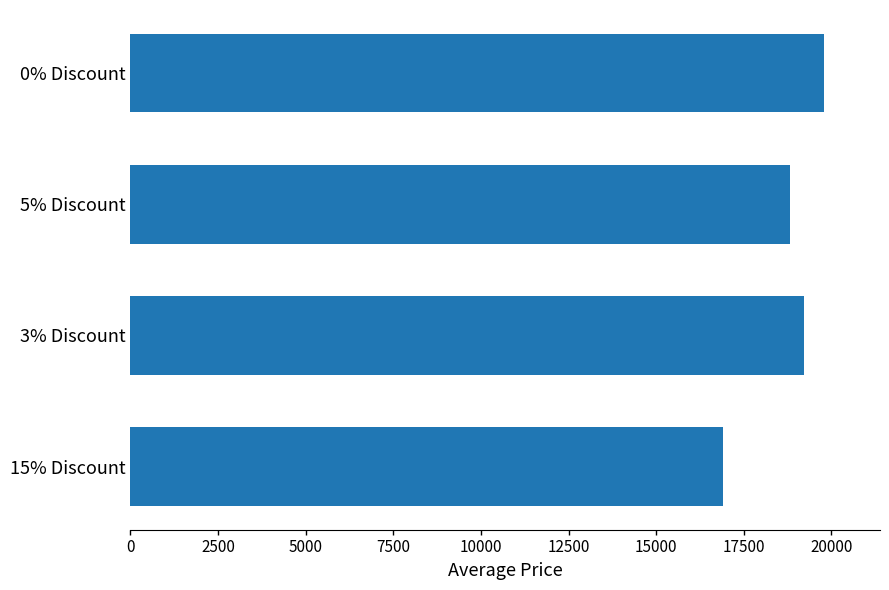

Between 3% Discount and 0% Discount, which is larger?

0% Discount